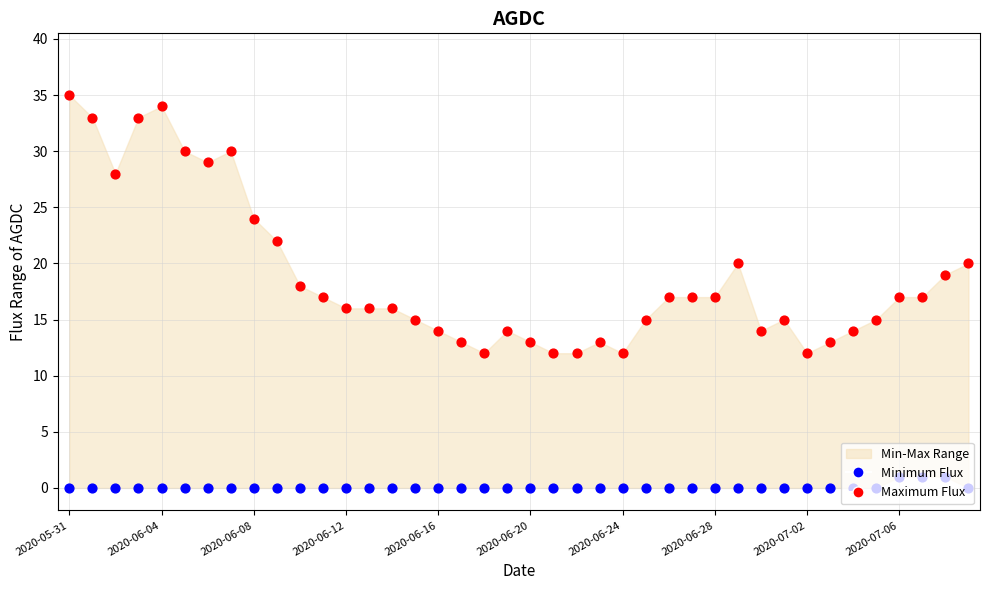

At how many categories does at least one series exceed 32?

4